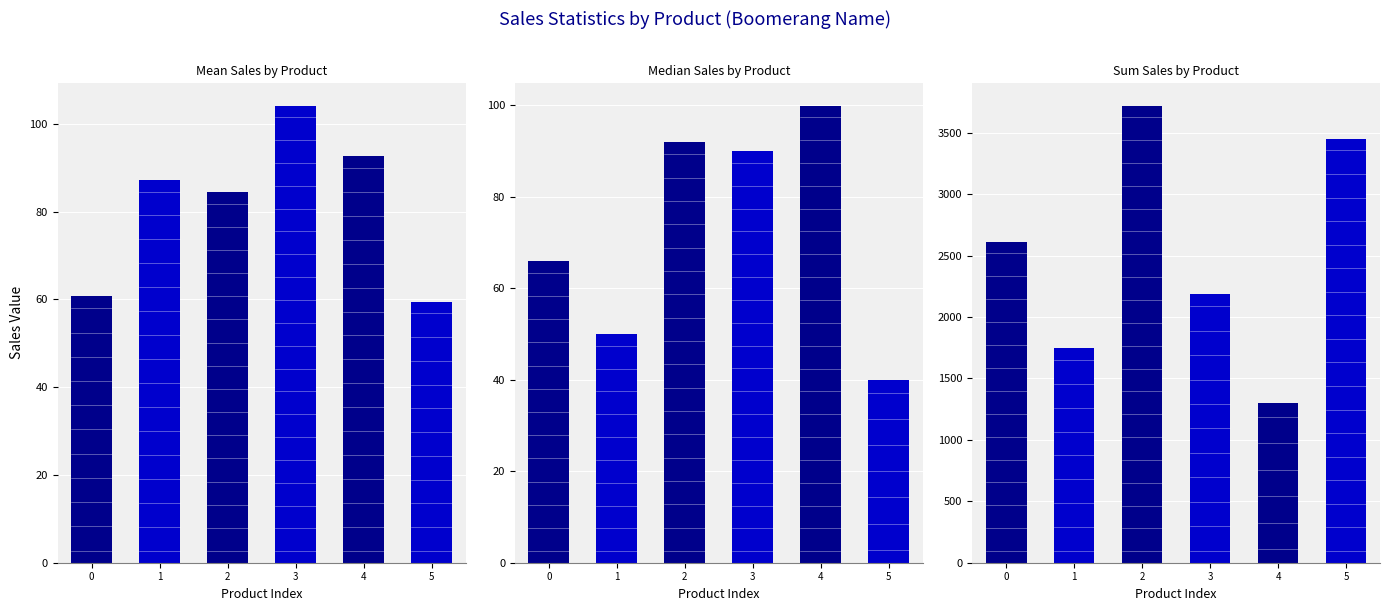

Reading left to right, what are all the values shown in this chart?

Mean Sales: 0=60.7	1=87.3	2=84.5	3=104.1	4=92.7	5=59.5
Median Sales: 0=65.8	1=49.9	2=91.8	3=89.8	4=99.8	5=39.9
Sum Sales: 0=2612.1	1=1746.5	2=3717.9	3=2186.3	4=1297.4	5=3451.3